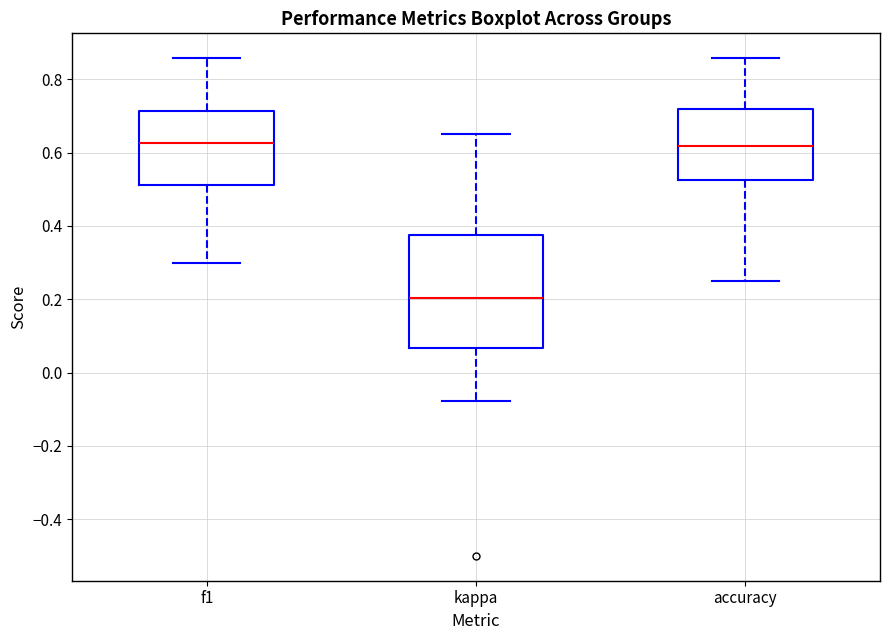

Reading left to right, read every box against the y-axis: the position of its median line, the range the box covers, and the ends of its whiskers. The values are not printed on the chart, so give them approximately, as read against the axis.

f1: median 0.62, box 0.52 to 0.72, whiskers 0.30 to 0.86
kappa: median 0.20, box 0.06 to 0.38, whiskers -0.08 to 0.66
accuracy: median 0.62, box 0.52 to 0.72, whiskers 0.26 to 0.86